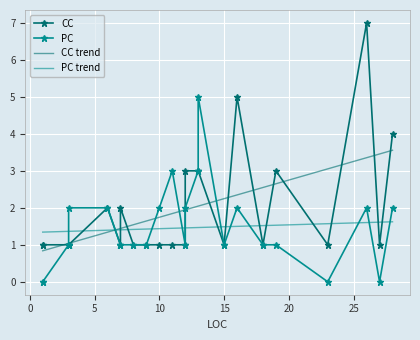

What is the lowest value of the CC trend series?

0.8